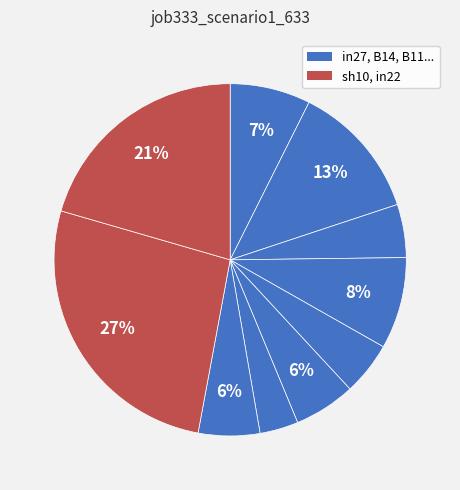

How many segments does this pie chart have?

10